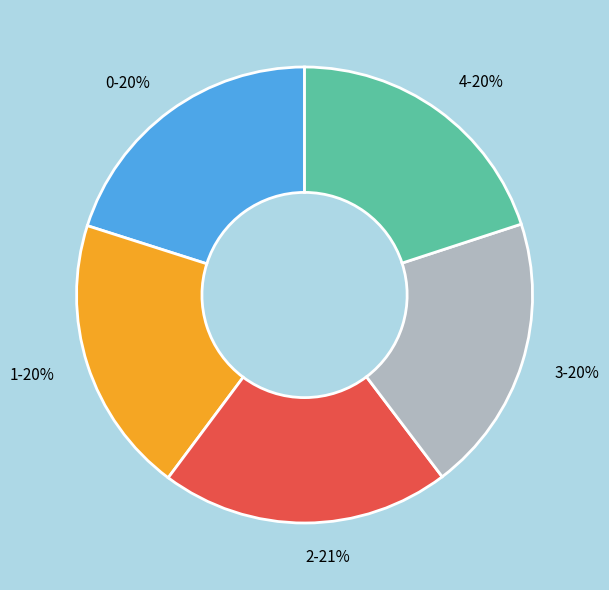

What percentage is the 4-20% slice, to the nearest percent?

20%